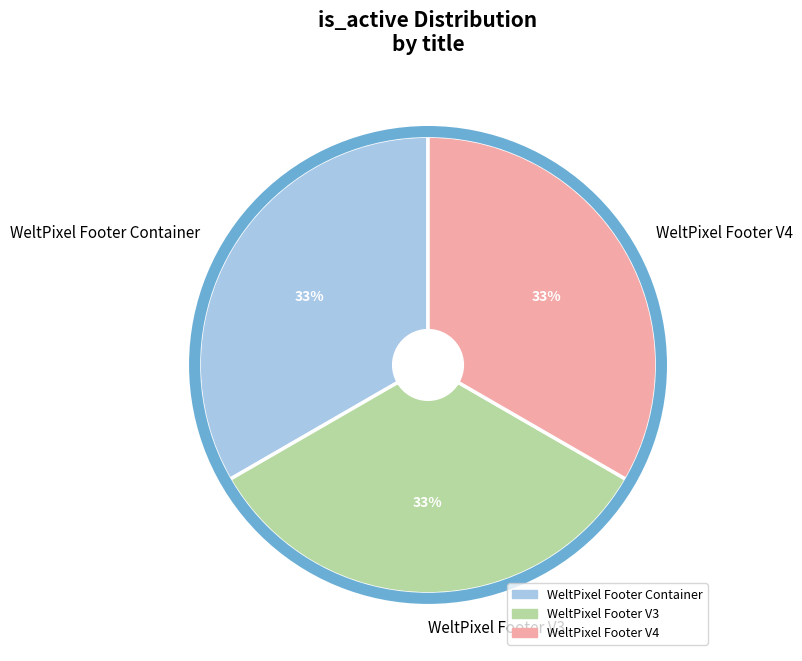

To the nearest percent, what percentage of the pie is WeltPixel Footer Container?

33%